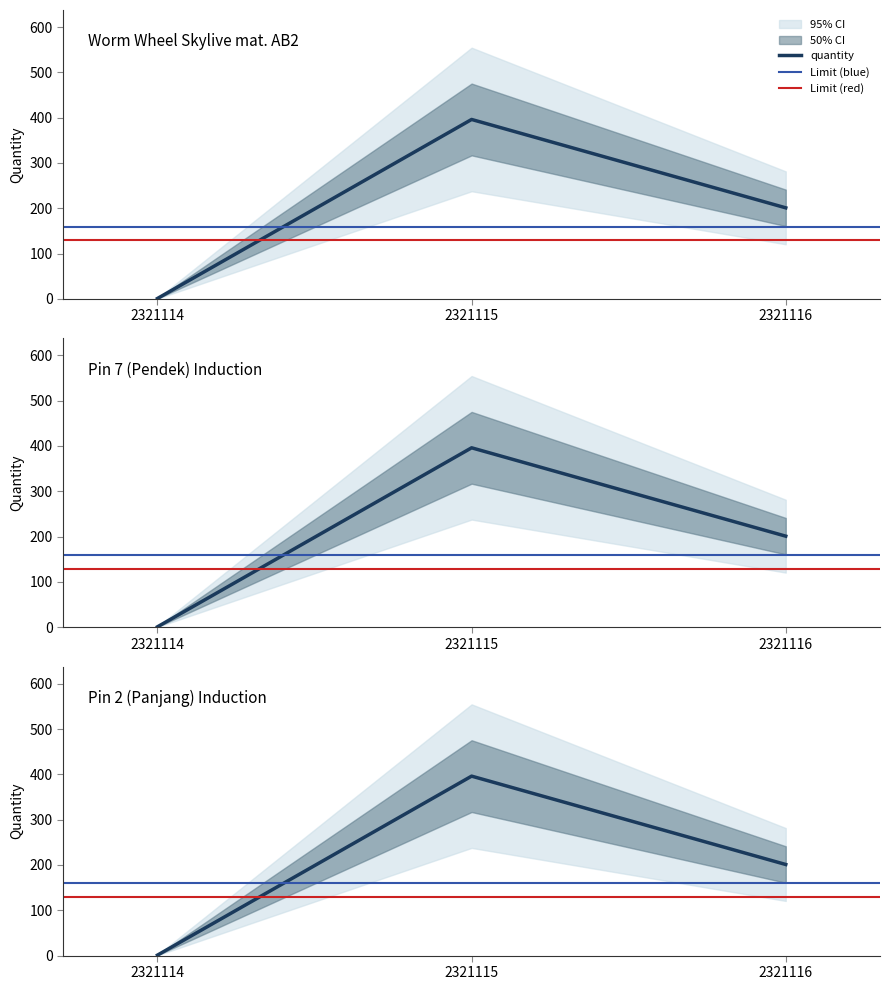

At which label is the value closest to 198?

2321116